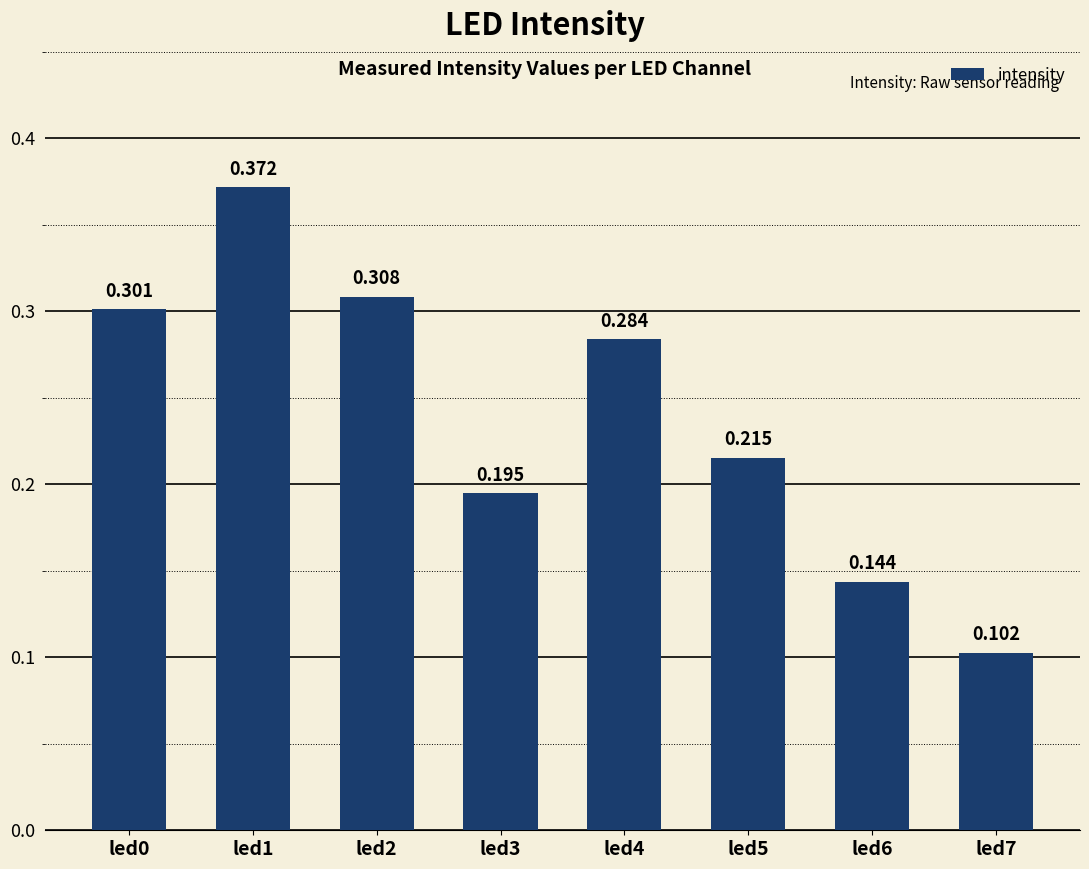

What is the sum of all values?

1.9